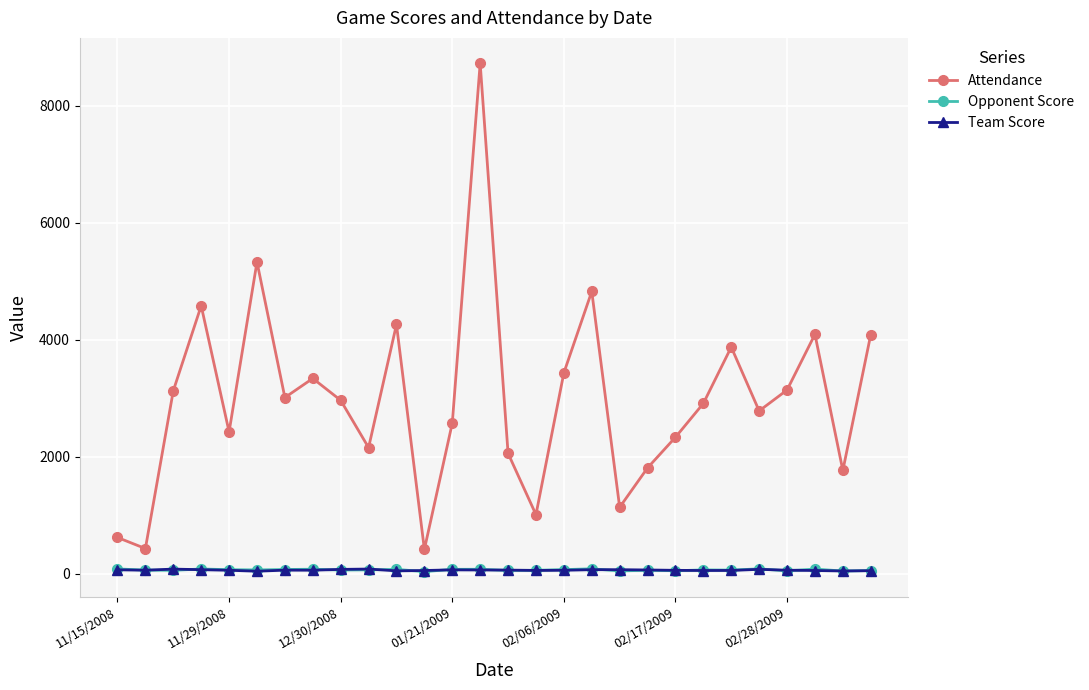

True or false: Opponent Score has more than 0 points higher than both neighbors.

True